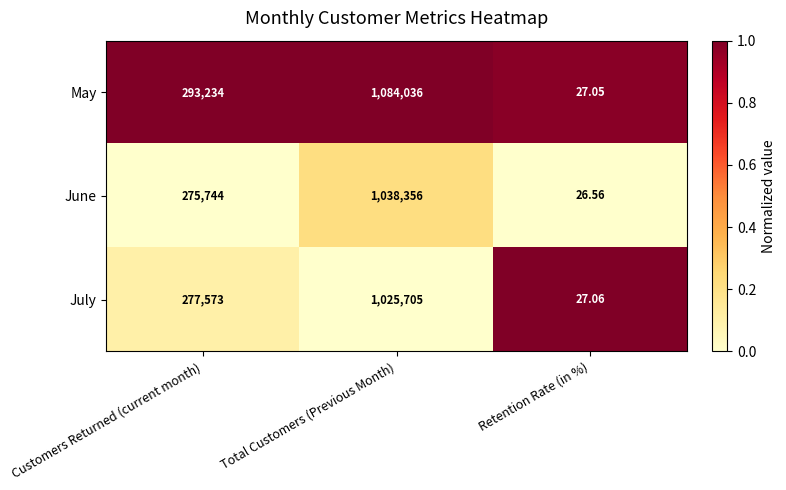

At which label does July reach its minimum?

Retention Rate (in %)